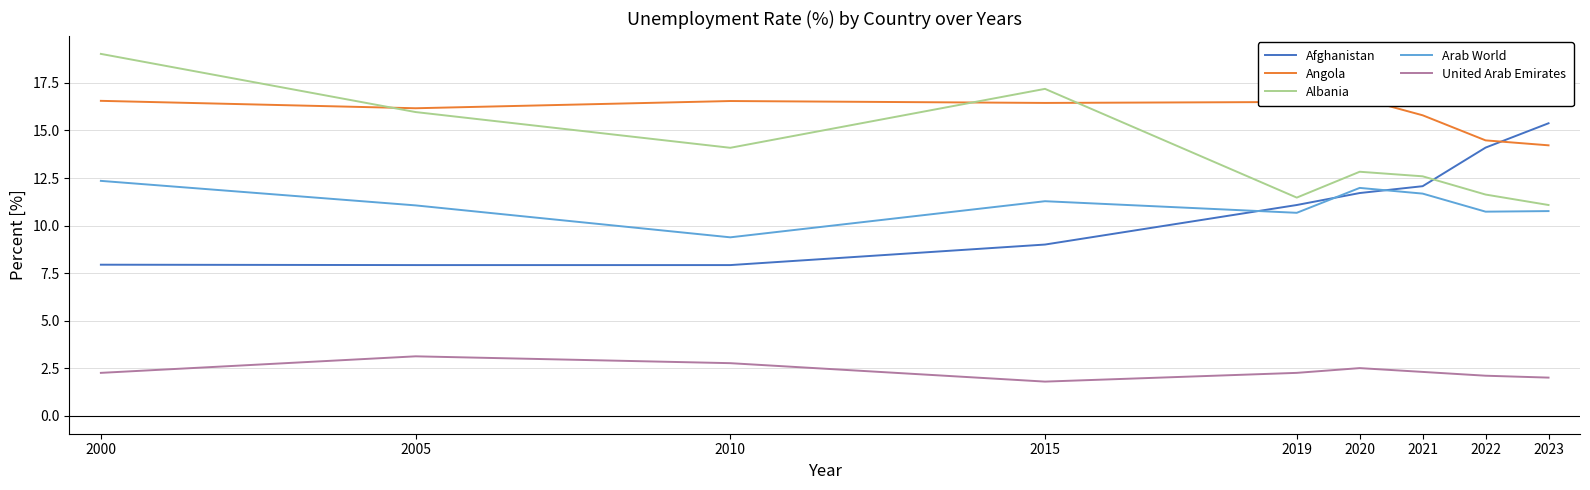

How many data points in Angola are less than 16?

3